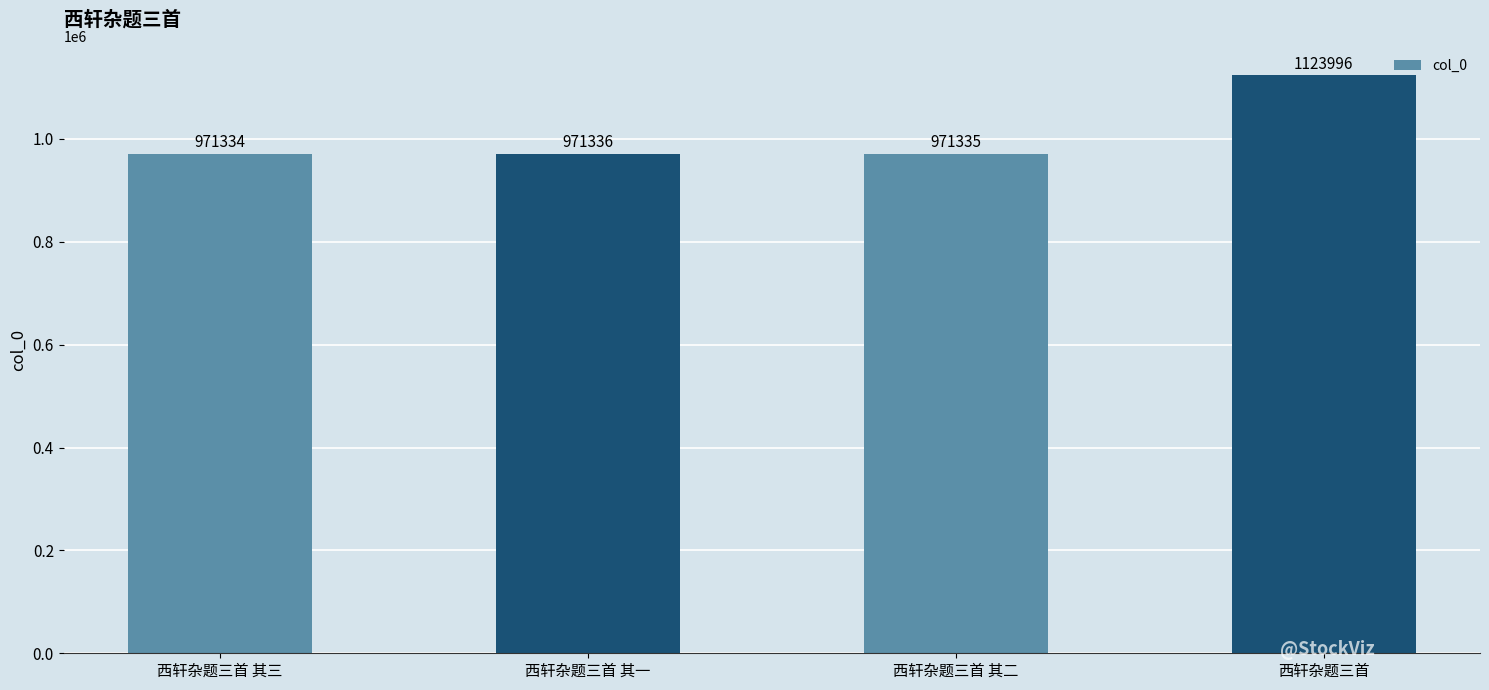

Read the value at 西轩杂题三首, to the nearest 10.

1124000